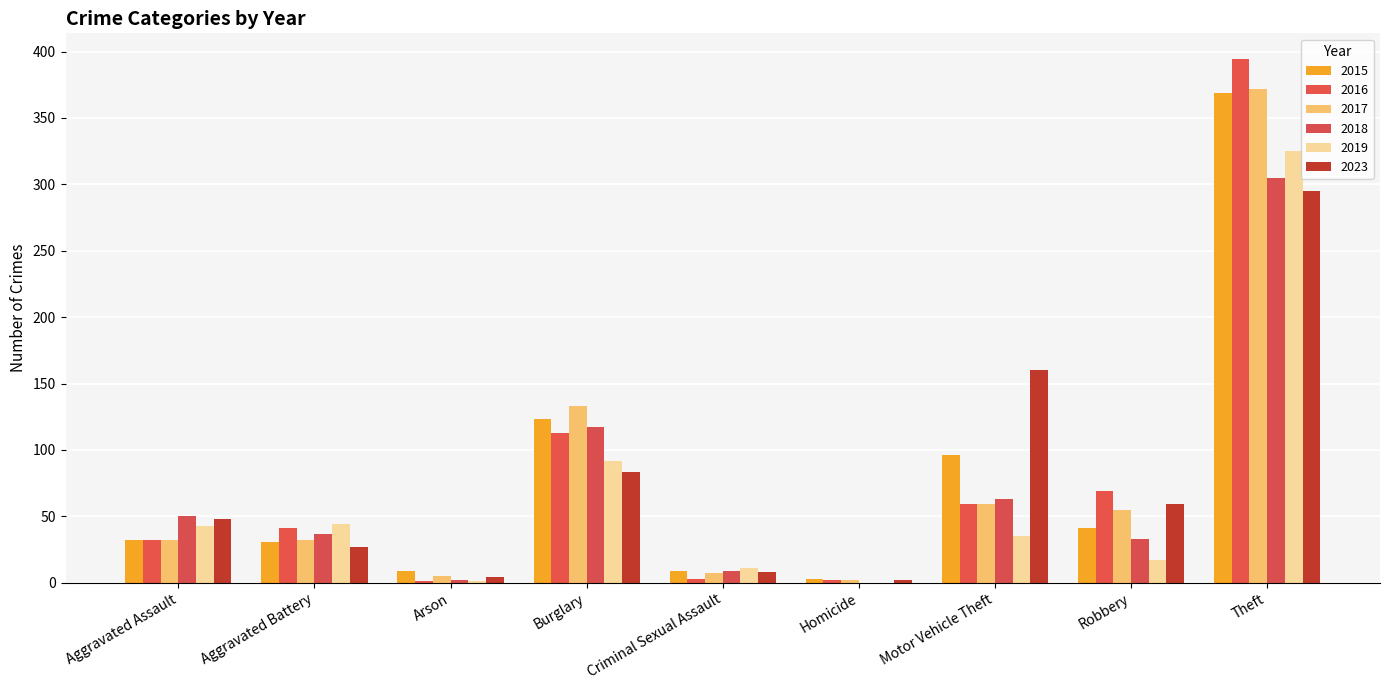

Which series has the largest total across all categories?

2016